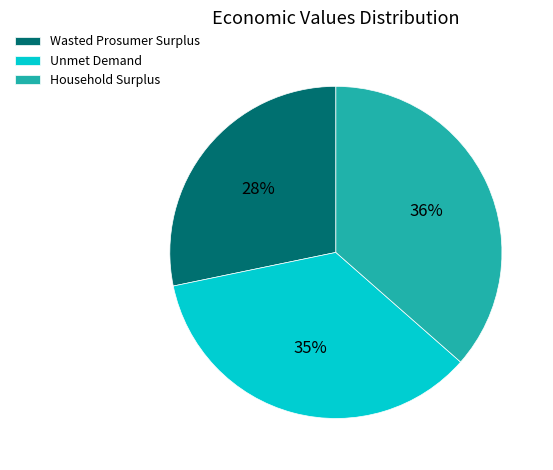

Which category has the smallest portion of the pie?

Wasted Prosumer Surplus